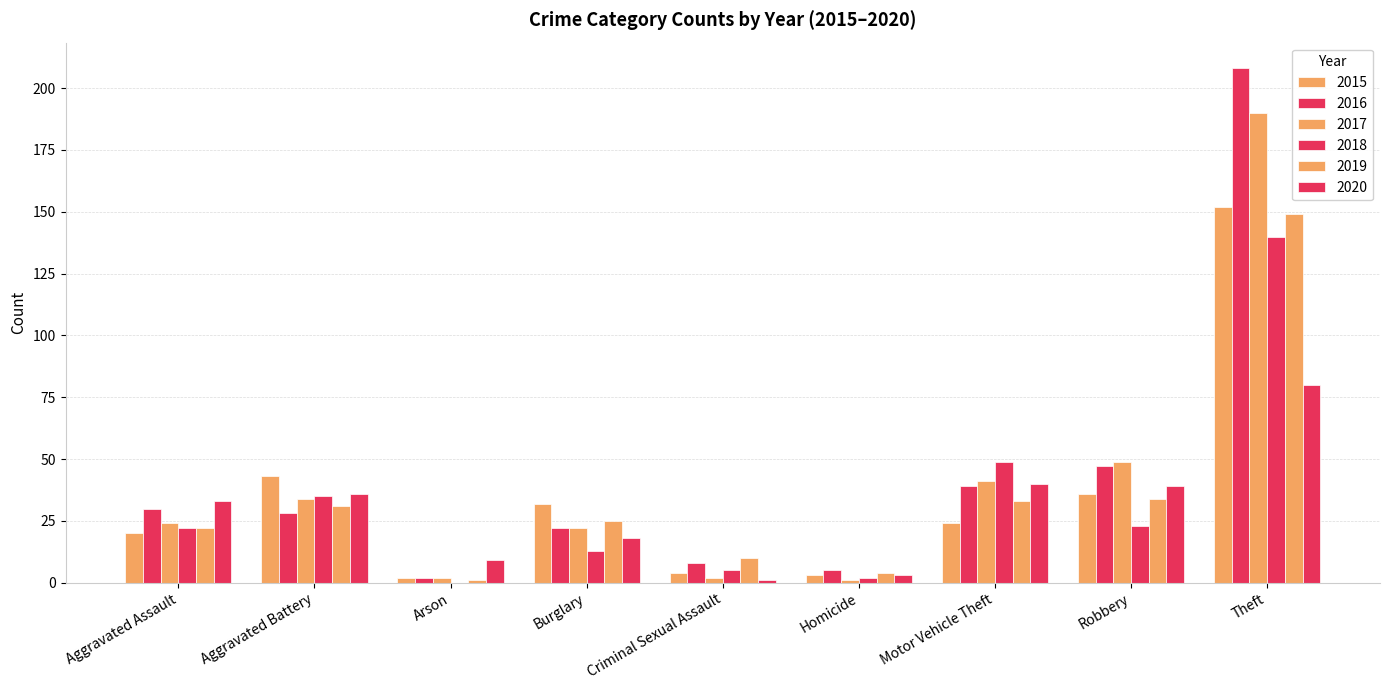

How many data points does each series have?

9